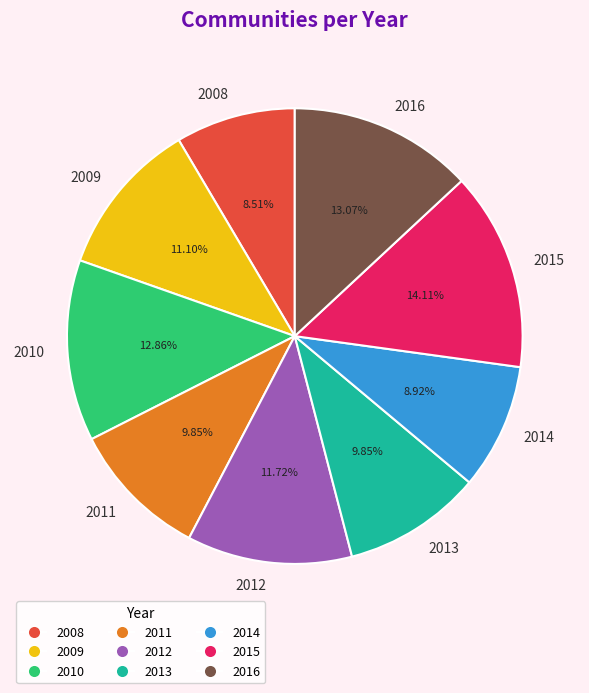

Do 2012 and 2016 together represent more than half of the pie?

No